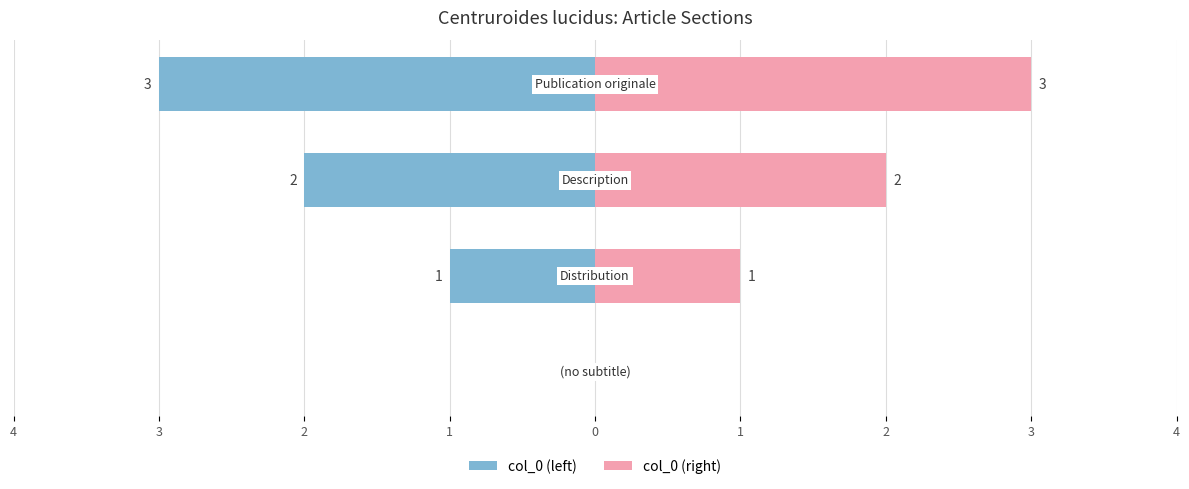

At how many categories does at least one series exceed 0?

3